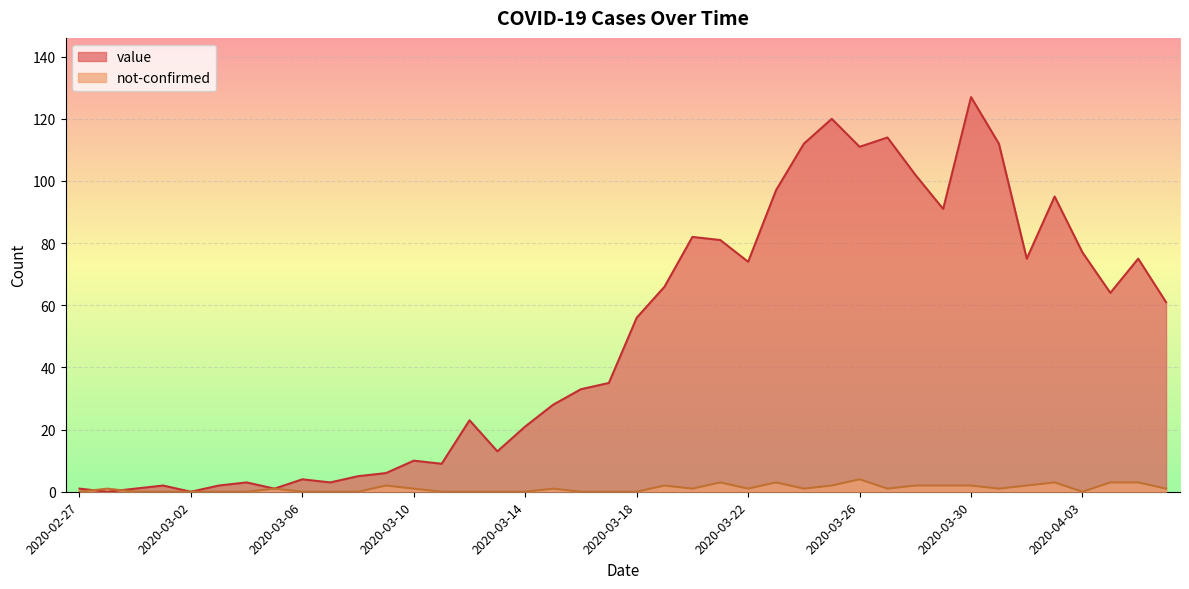

Reading left to right, transcribe all the data shown in this chart.

value: 2020-02-27=1	2020-02-28=0	2020-02-29=1	2020-03-01=2	2020-03-02=0	2020-03-03=2	2020-03-04=3	2020-03-05=1	2020-03-06=4	2020-03-07=3	2020-03-08=5	2020-03-09=6	2020-03-10=10	2020-03-11=9	2020-03-12=23	2020-03-13=13	2020-03-14=21	2020-03-15=28	2020-03-16=33	2020-03-17=35	2020-03-18=56	2020-03-19=66	2020-03-20=82	2020-03-21=81	2020-03-22=74	2020-03-23=97	2020-03-24=112	2020-03-25=120	2020-03-26=111	2020-03-27=114	2020-03-28=102	2020-03-29=91	2020-03-30=127	2020-03-31=112	2020-04-01=75	2020-04-02=95	2020-04-03=77	2020-04-04=64	2020-04-05=75	2020-04-06=61
not-confirmed: 2020-02-27=0	2020-02-28=1	2020-02-29=0	2020-03-01=0	2020-03-02=0	2020-03-03=0	2020-03-04=0	2020-03-05=1	2020-03-06=0	2020-03-07=0	2020-03-08=0	2020-03-09=2	2020-03-10=1	2020-03-11=0	2020-03-12=0	2020-03-13=0	2020-03-14=0	2020-03-15=1	2020-03-16=0	2020-03-17=0	2020-03-18=0	2020-03-19=2	2020-03-20=1	2020-03-21=3	2020-03-22=1	2020-03-23=3	2020-03-24=1	2020-03-25=2	2020-03-26=4	2020-03-27=1	2020-03-28=2	2020-03-29=2	2020-03-30=2	2020-03-31=1	2020-04-01=2	2020-04-02=3	2020-04-03=0	2020-04-04=3	2020-04-05=3	2020-04-06=1